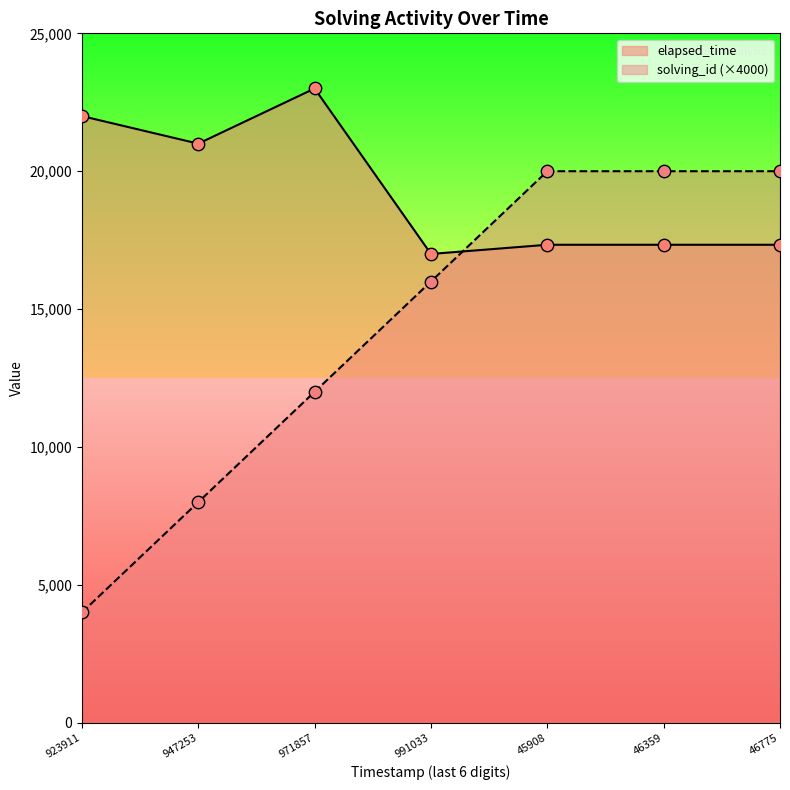

Which series has the widest spread of Y values?

solving_id